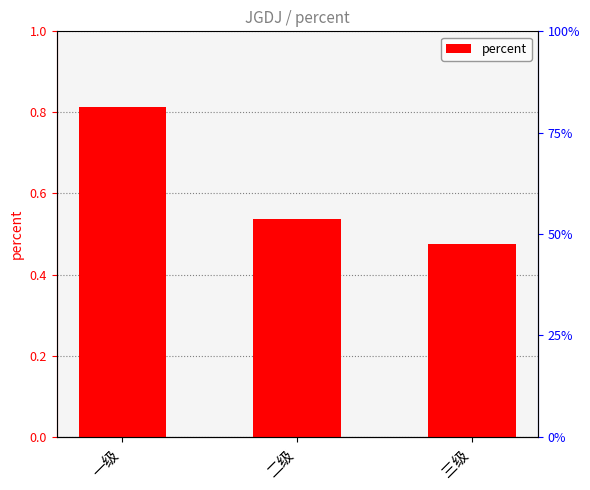

What is the value of the 3rd bar from the left?

0.5